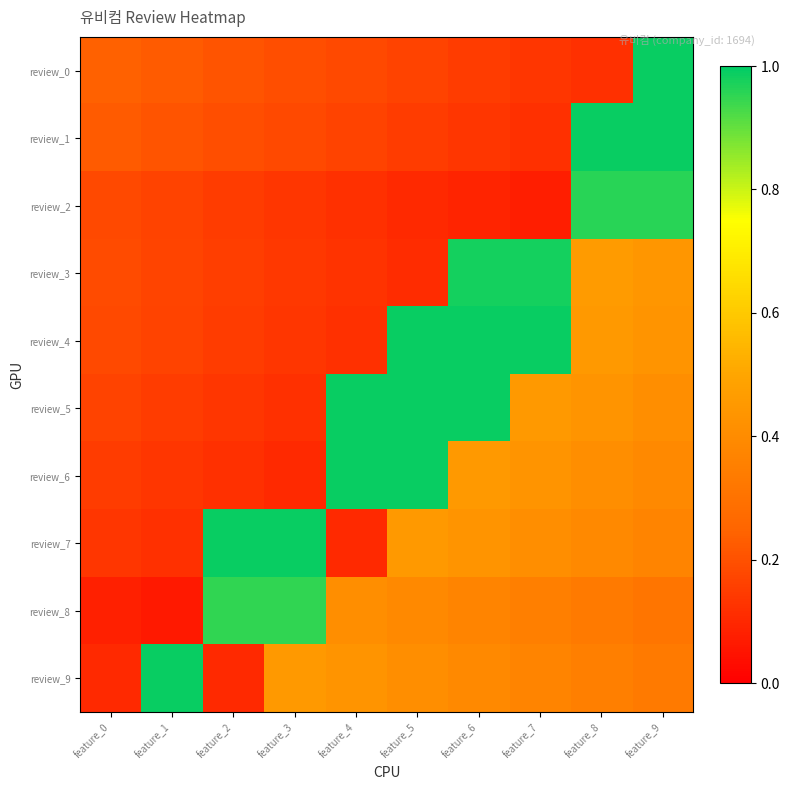

What is the total value across all series at feature_5?

4.8